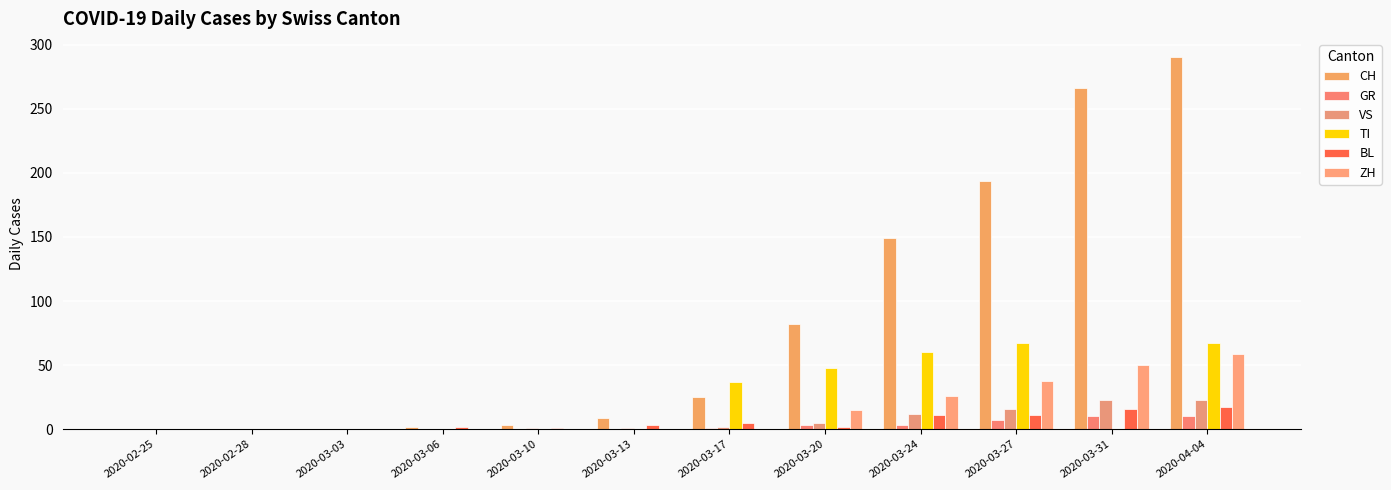

Rank the series at 2020-03-31 from highest to lowest value.

CH, ZH, VS, BL, GR, TI